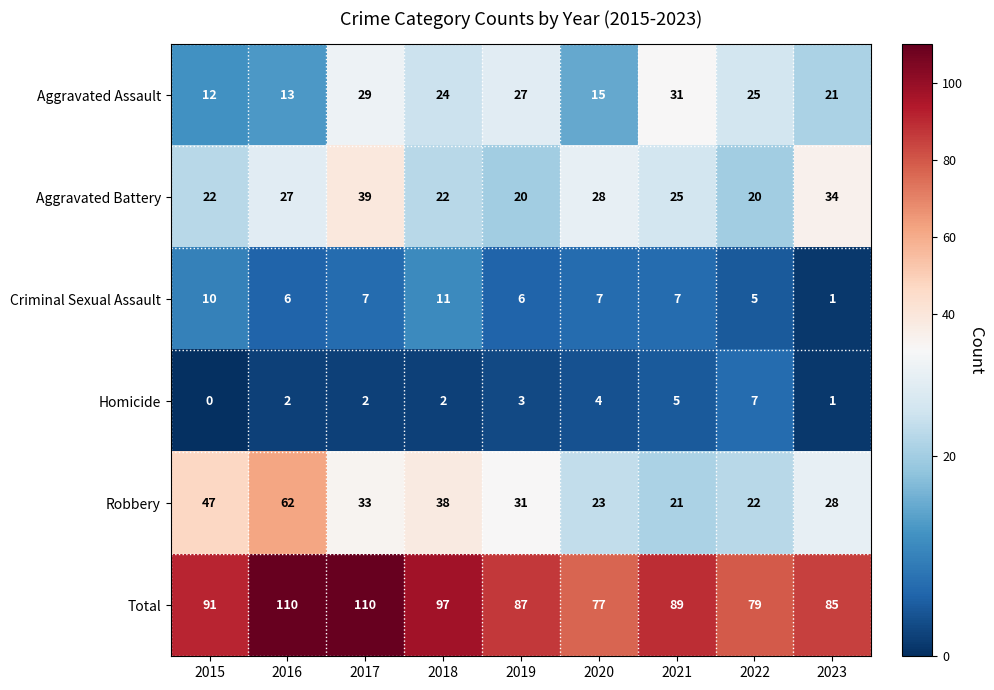

Which category has the lowest value across all series?

2015